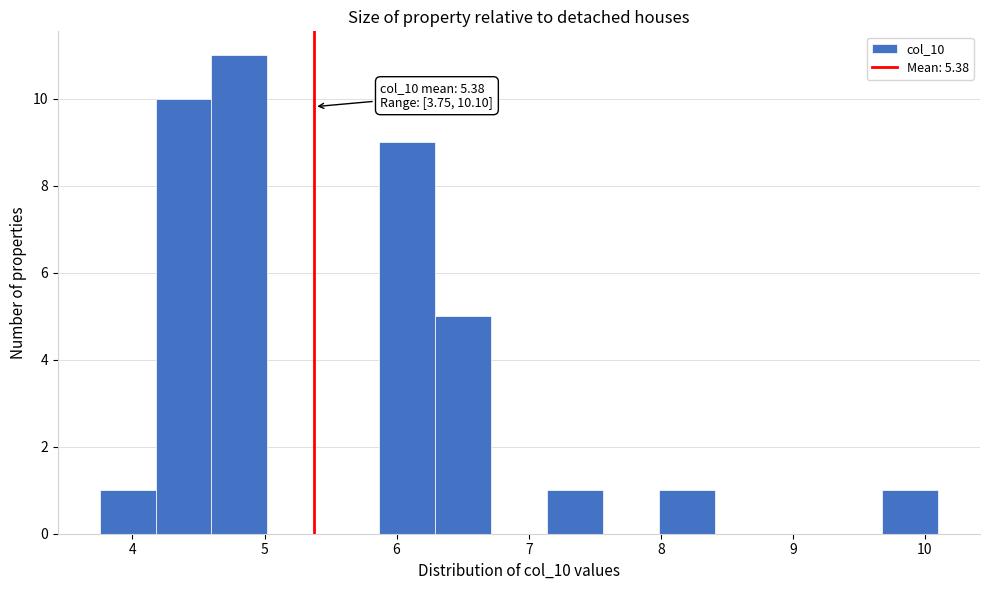

Which range on the x-axis has the tallest bar?

4.6 to 5.0